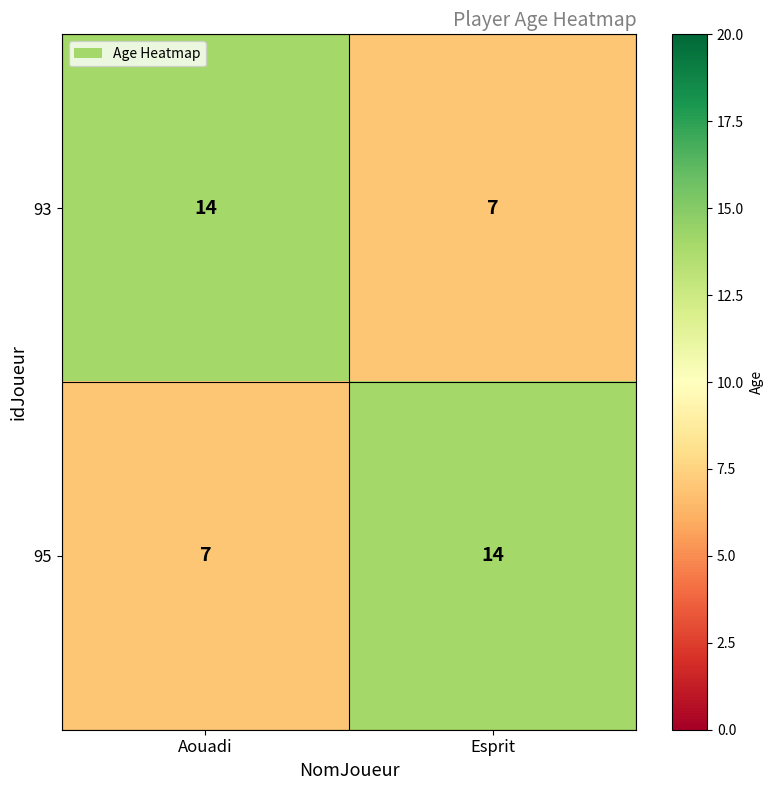

Rank the categories by 95 value from highest to lowest.

Esprit, Aouadi